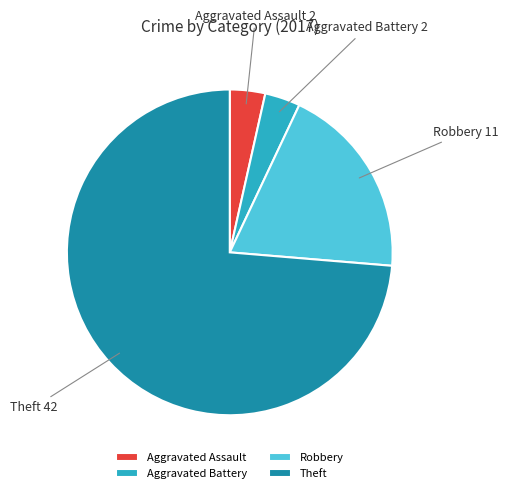

Approximately how many times larger is the value at Theft compared to Robbery?

3.8